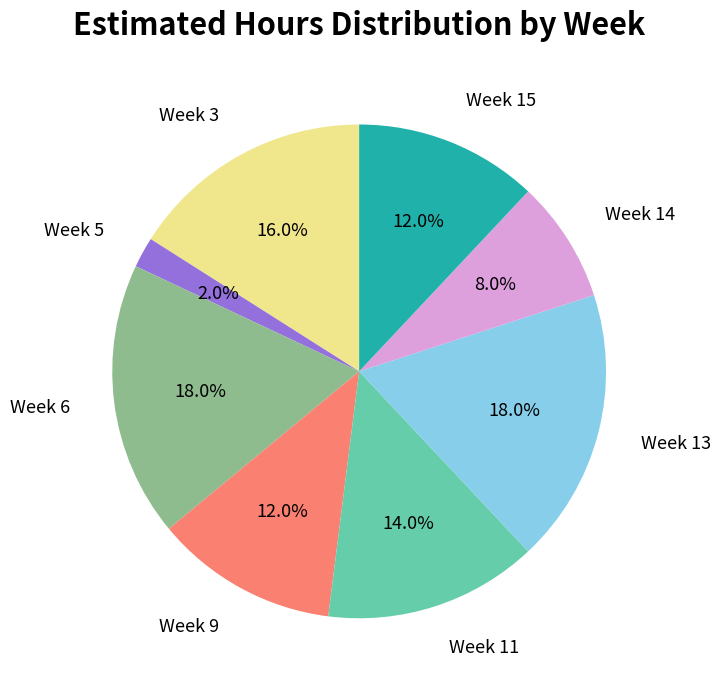

What is the smallest slice in the pie chart?

Week 5